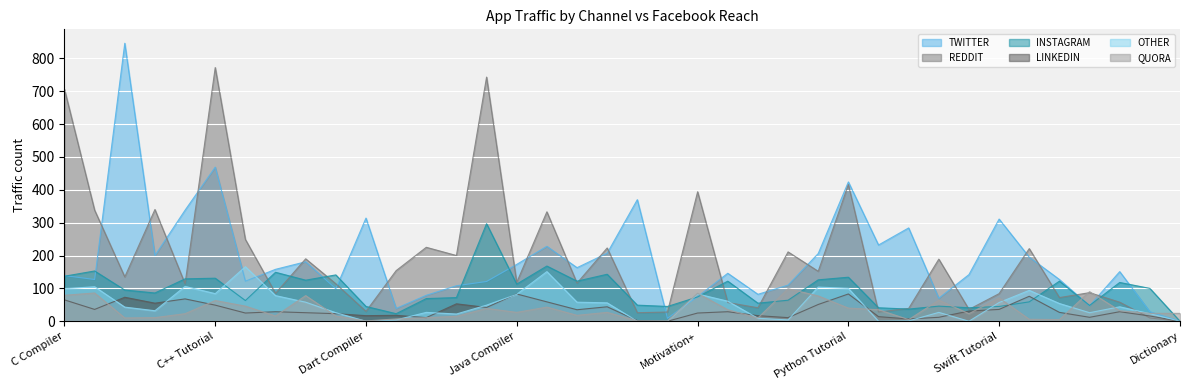

What is the difference between the maximum and minimum values in the TWITTER series?

846